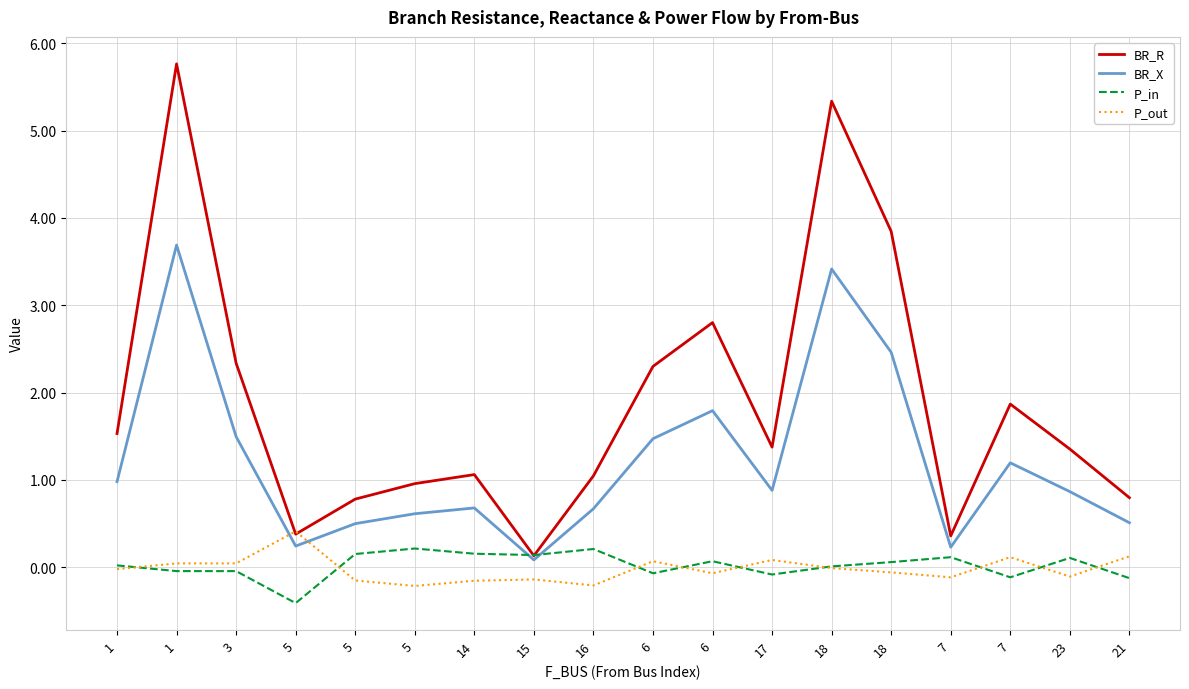

Is it true that BR_X equals 2.4 at 6?

False